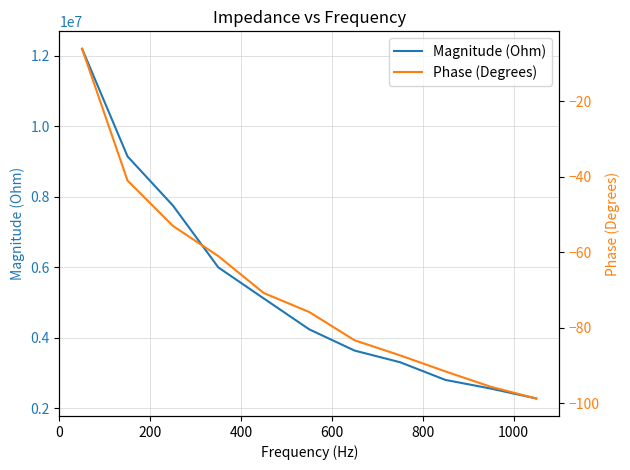

What is the value of the Phase (Degrees) point at the 5th from the left?

-70.8